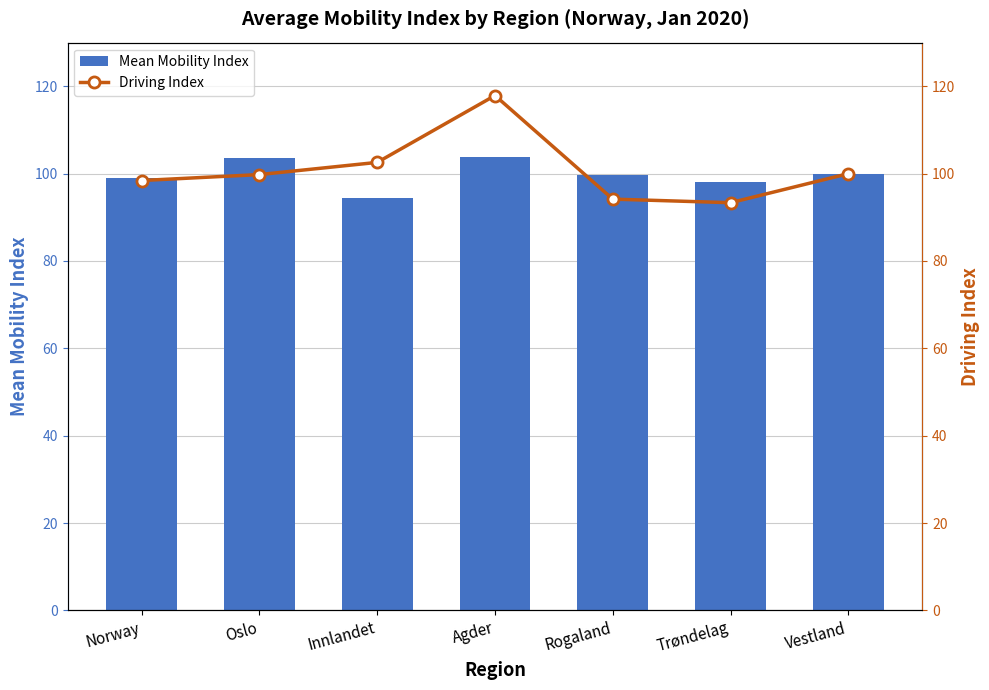

What is the smallest value displayed?

93.3